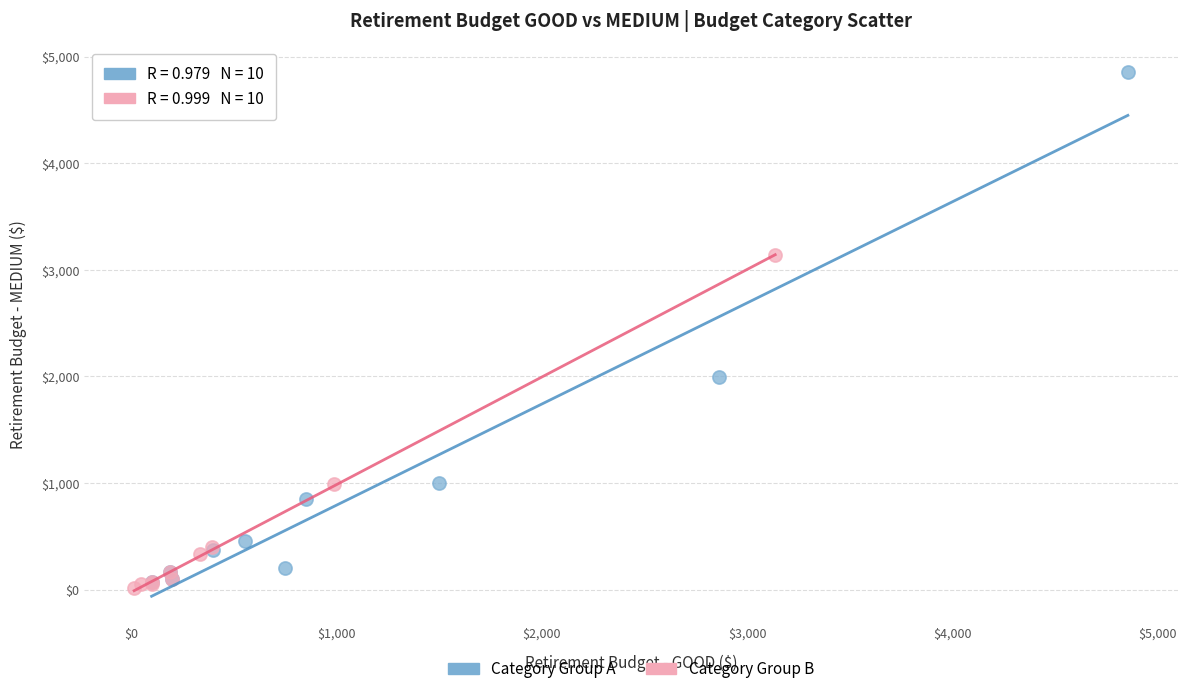

Which series reaches the maximum Y coordinate?

Category Group A